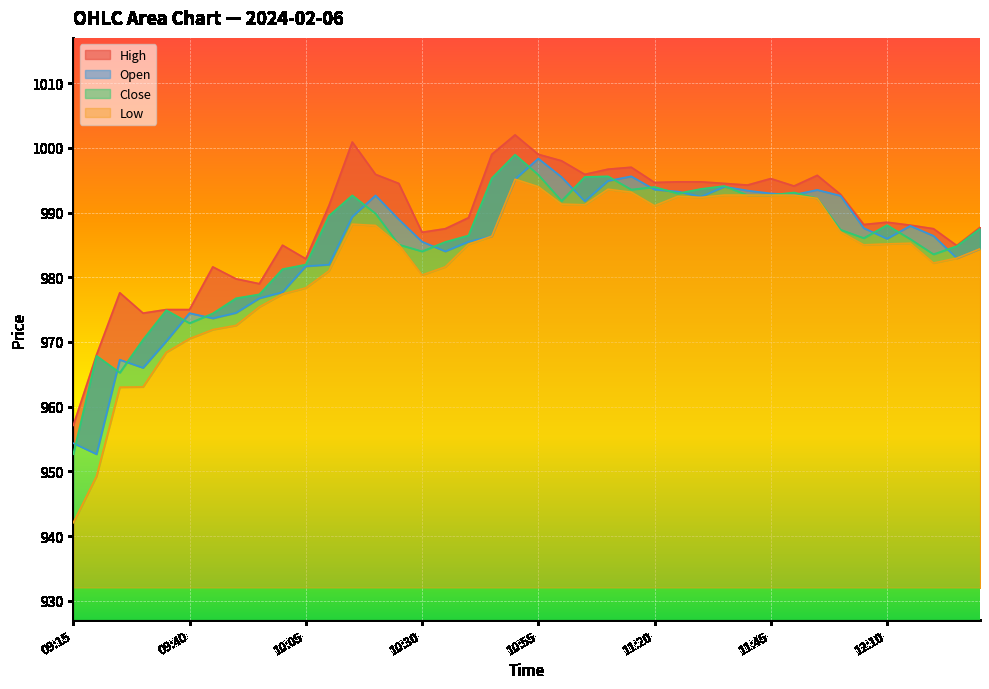

What is the label of the 26th point from the left?

11:20